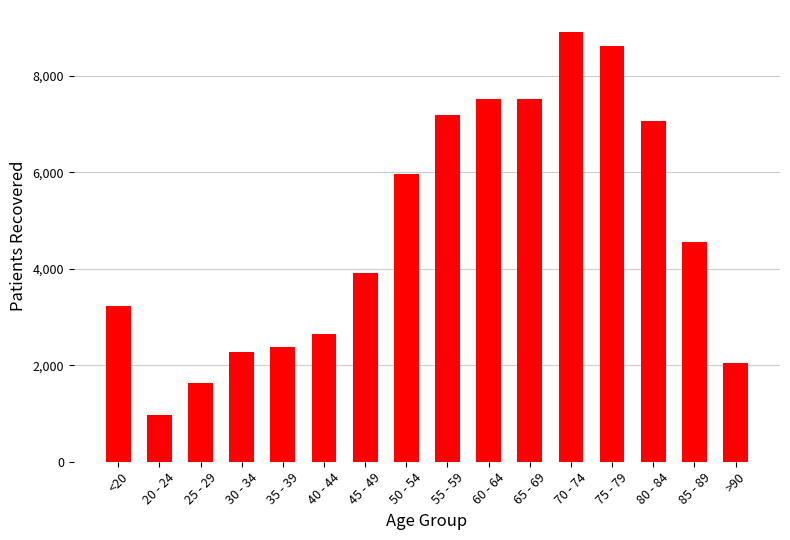

What is the difference between the maximum and second lowest values?

7290